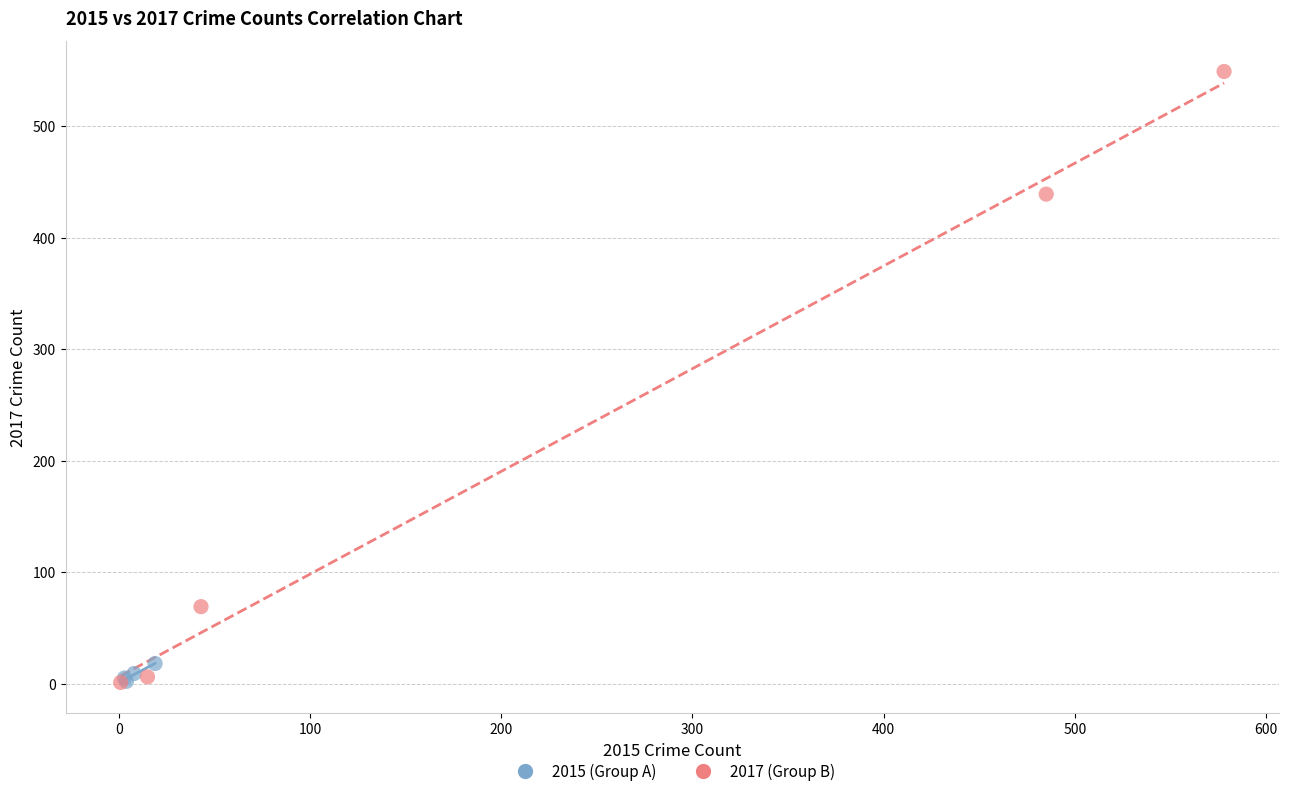

Which series has the largest Y range (max minus min)?

2017 (Group B)